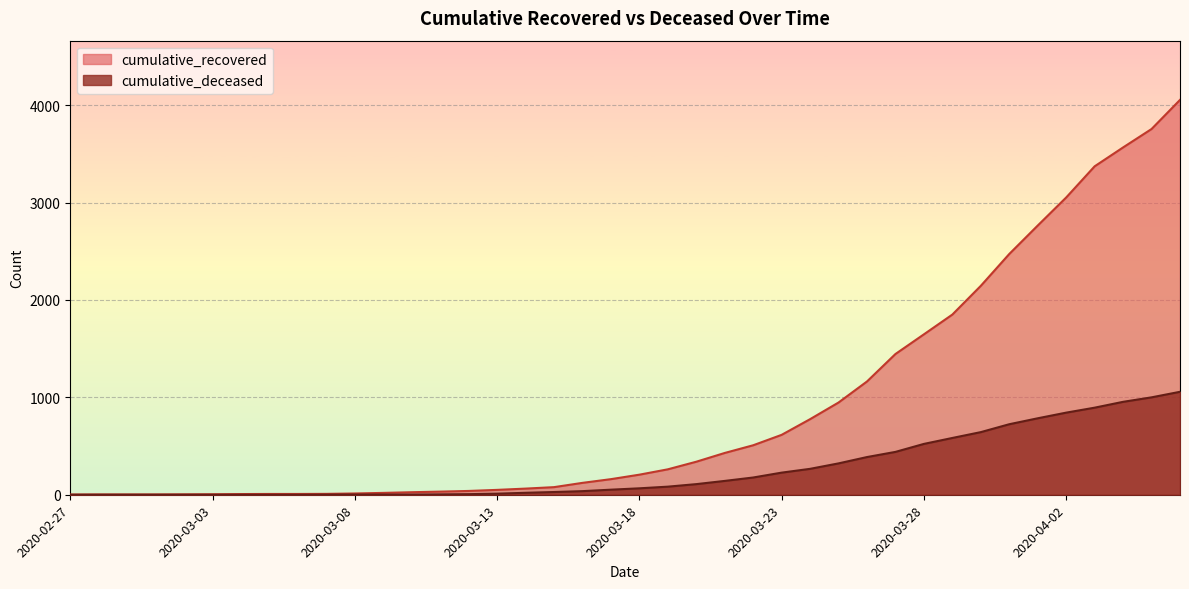

At which category is the sum across all series the highest?

2020-04-06